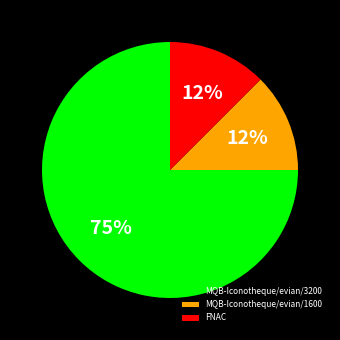

Does FNAC account for over 50% of the chart?

No